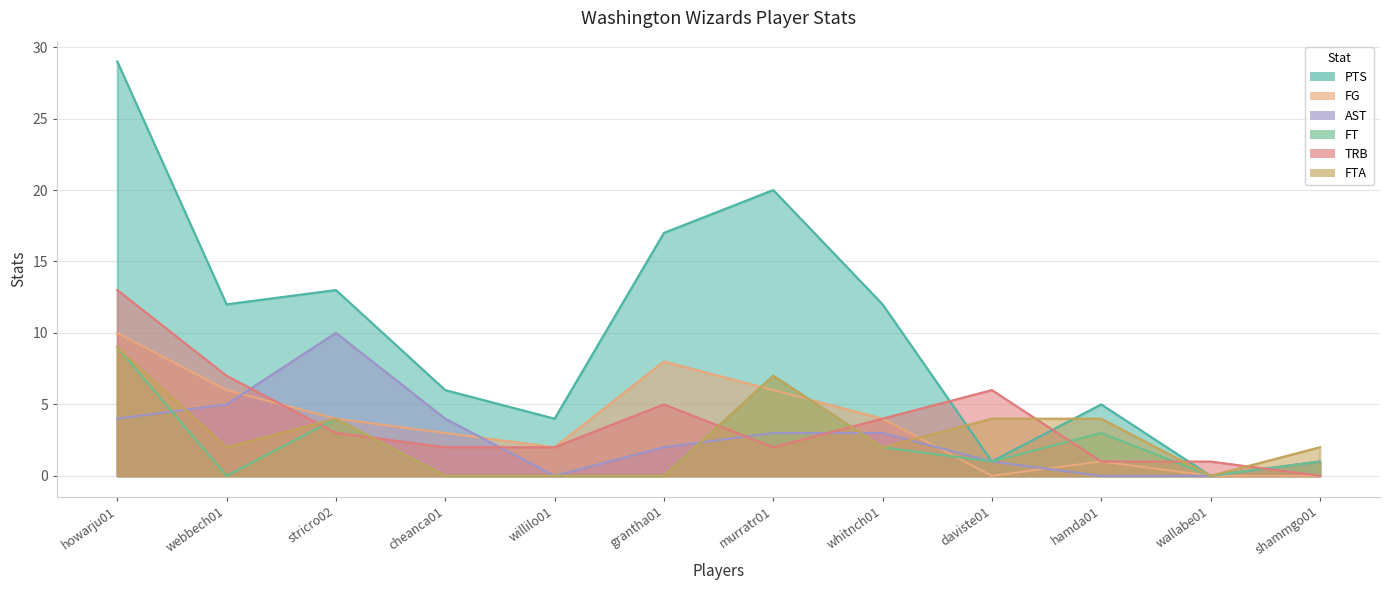

Between shammgo01 and grantha01, which is larger?

grantha01